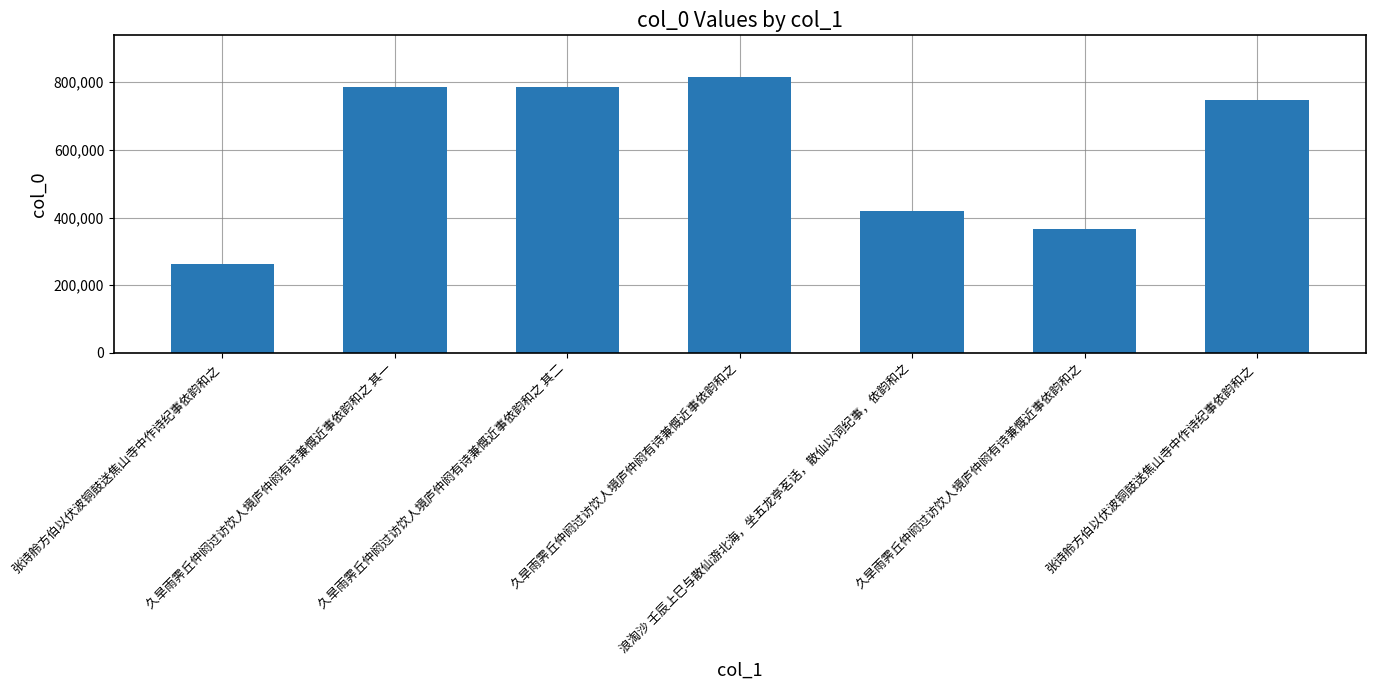

Where does the data first go above 746876?

久旱雨霁丘仲阏过访饮人境庐仲阏有诗兼慨近事依韵和之 其一